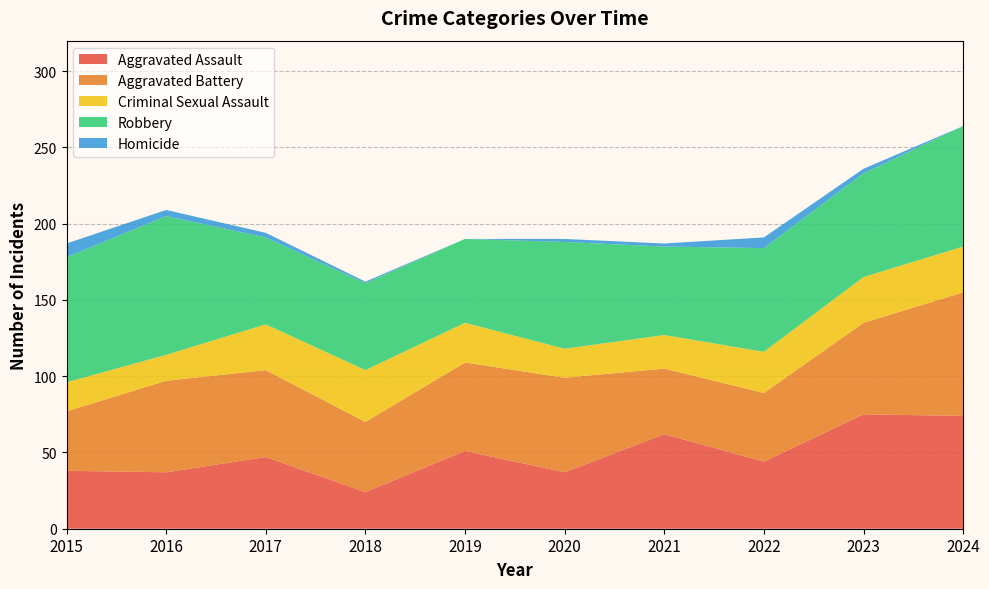

Reading left to right, transcribe all the data shown in this chart.

Aggravated Assault: 2015=38	2016=37	2017=47	2018=24	2019=51	2020=37	2021=62	2022=44	2023=75	2024=74
Aggravated Battery: 2015=39	2016=60	2017=57	2018=46	2019=58	2020=62	2021=43	2022=45	2023=60	2024=81
Criminal Sexual Assault: 2015=19	2016=17	2017=30	2018=34	2019=26	2020=19	2021=22	2022=27	2023=30	2024=30
Robbery: 2015=82	2016=91	2017=57	2018=57	2019=55	2020=70	2021=58	2022=68	2023=68	2024=79
Homicide: 2015=9	2016=4	2017=3	2018=1	2019=0	2020=2	2021=2	2022=7	2023=3	2024=0